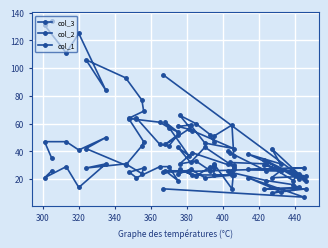

How many values in the col_3 series are below 33?

20